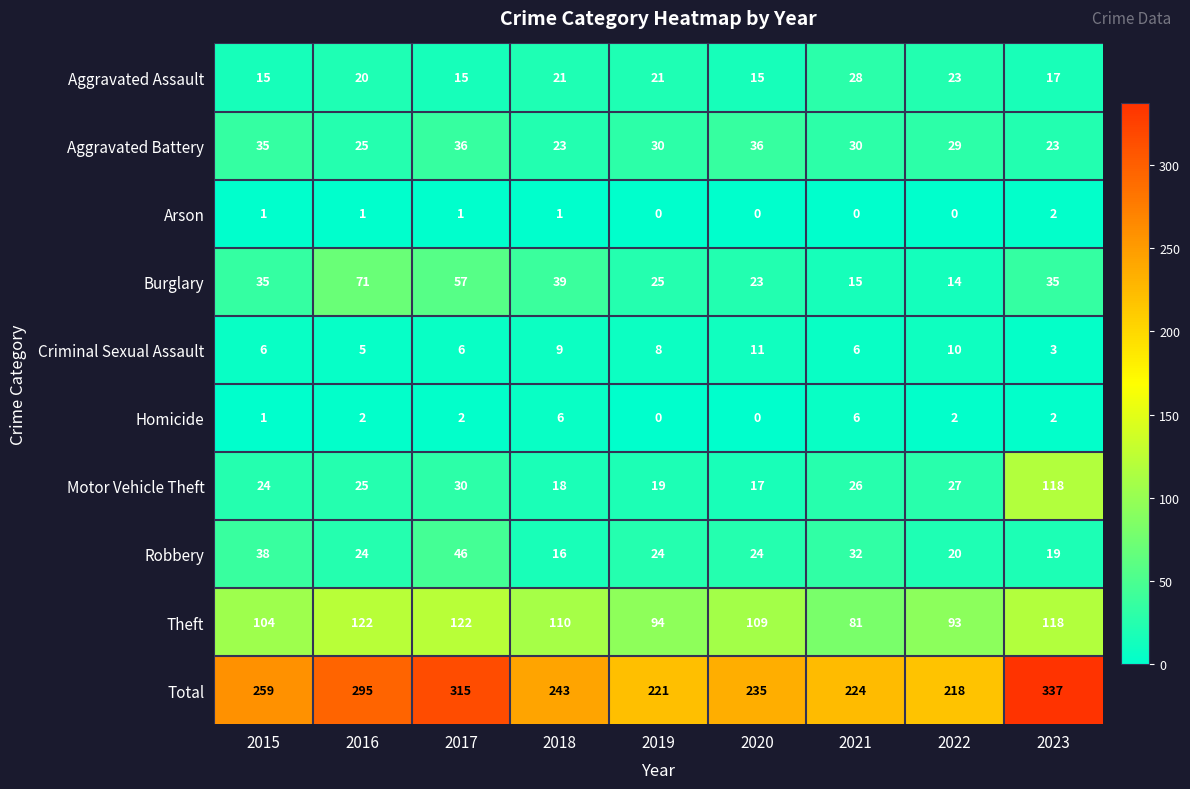

What is the difference between the maximum and minimum values in the Aggravated Assault series?

13